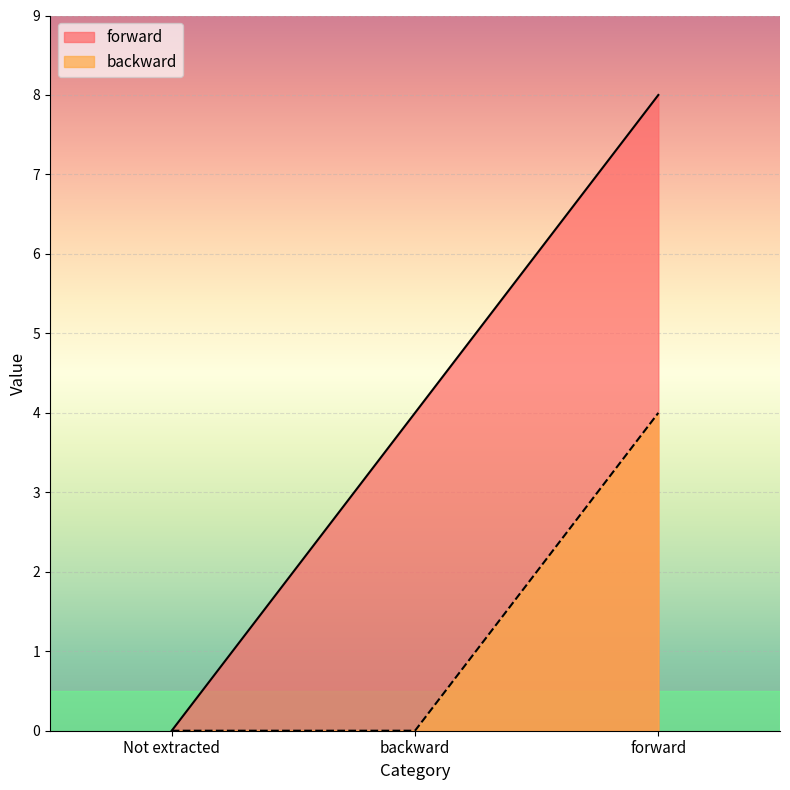

What is the average value of the backward series?

1